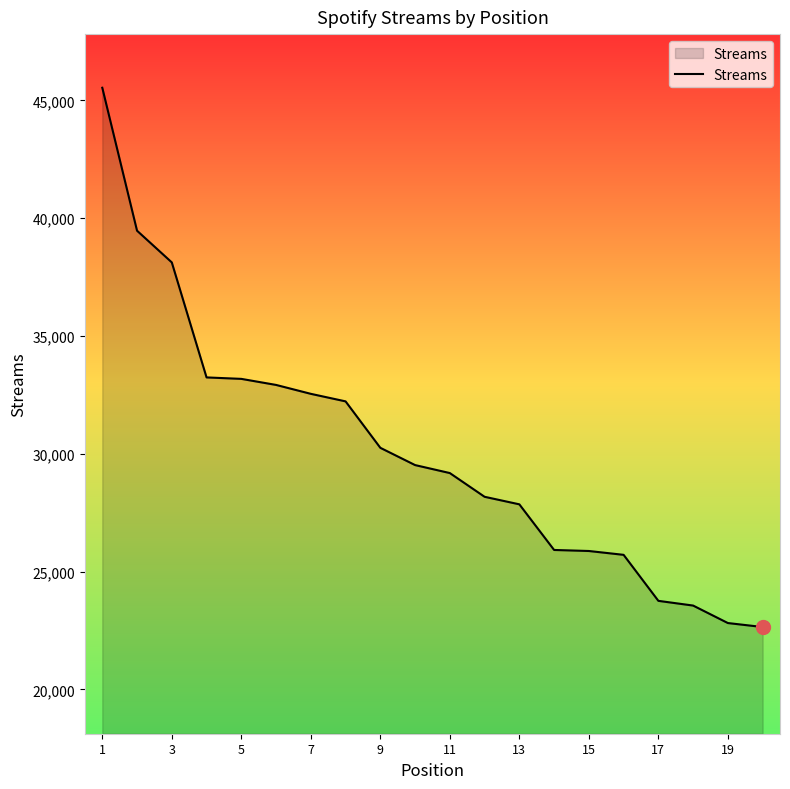

What is the smallest value displayed?

22645